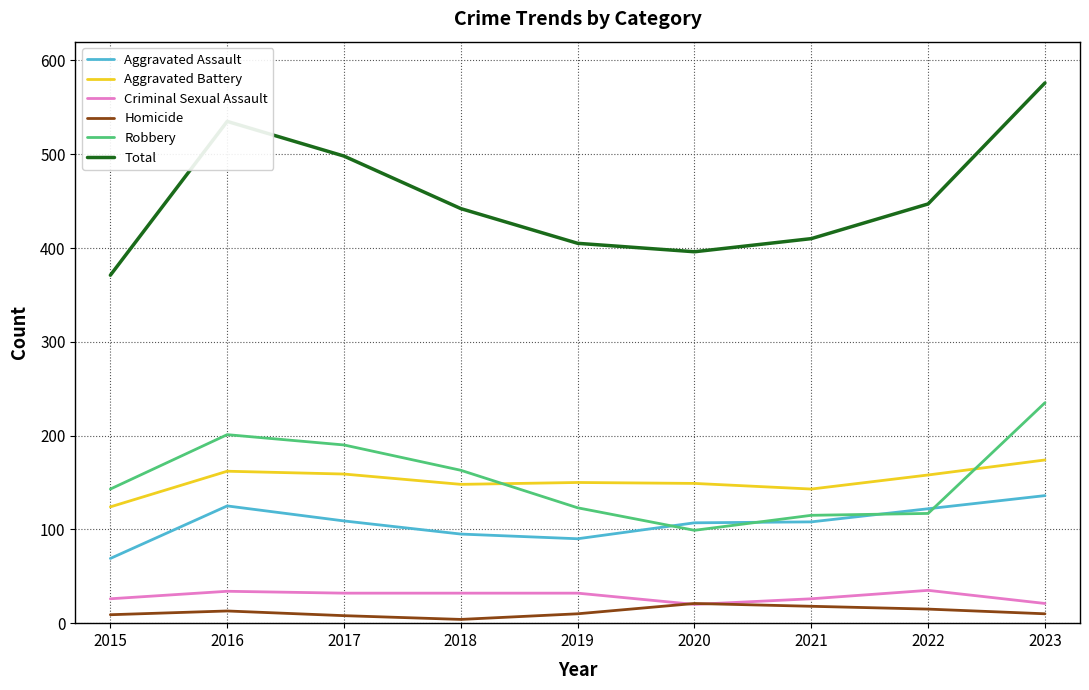

True or false: Robbery and Total cross at least once.

False